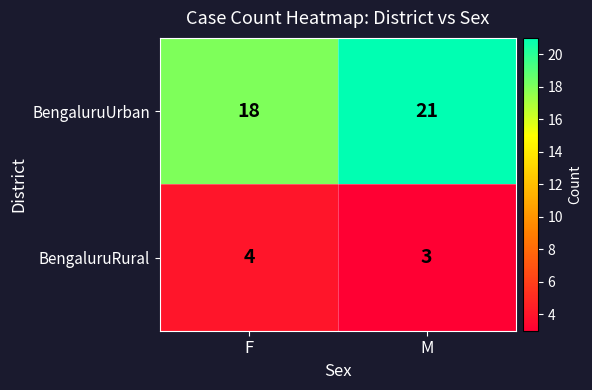

Rank the series at F from highest to lowest value.

BengaluruUrban, BengaluruRural